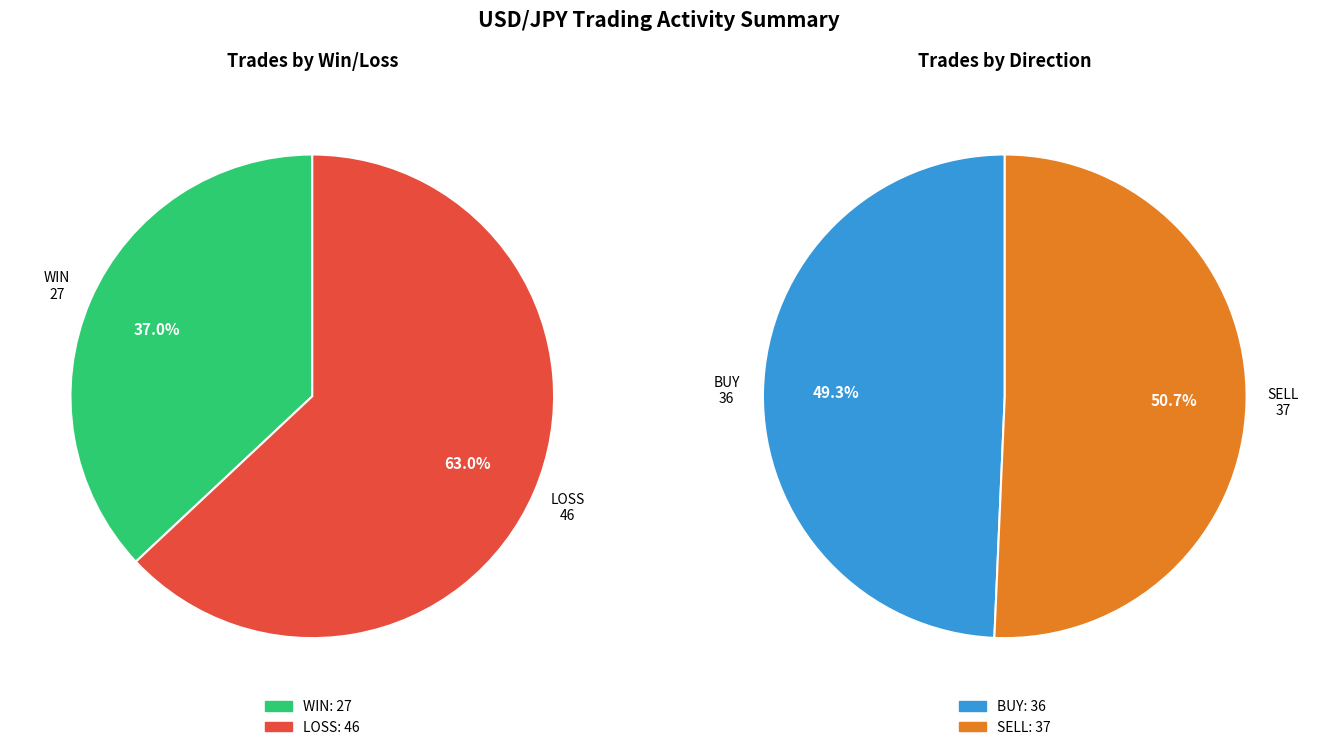

What is the smallest slice in the pie chart?

WIN